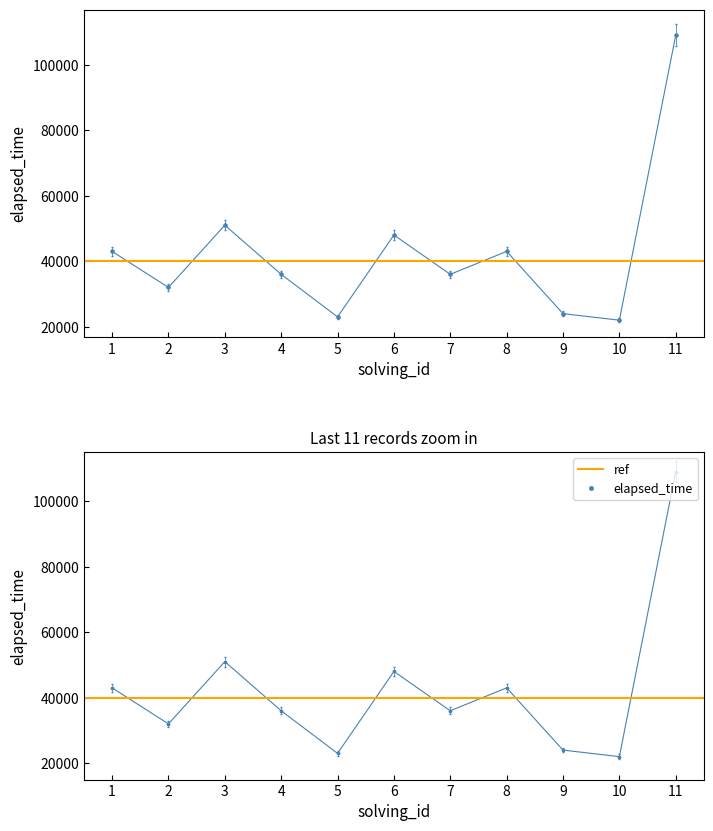

What is the ratio of the value at 2 to the value at 3?

0.6